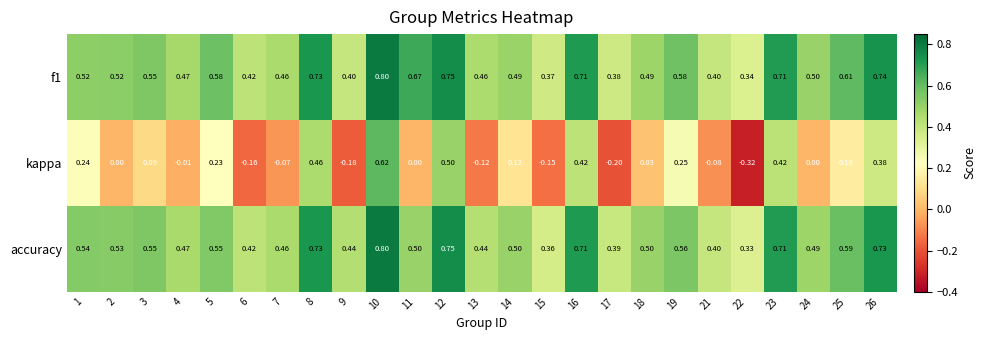

Rank the series at 5 from highest to lowest value.

f1, accuracy, kappa